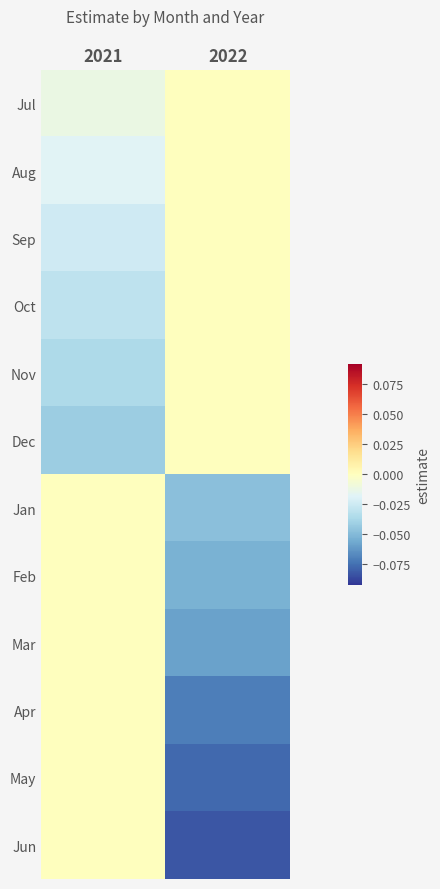

Between 2021 and 2022, which is larger?

2022